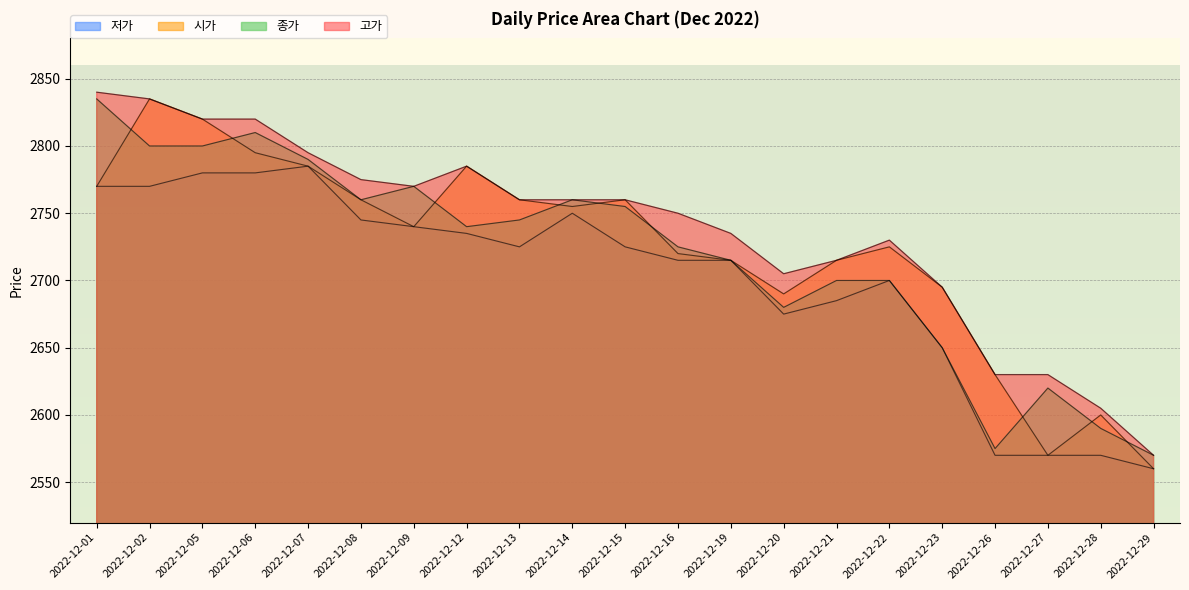

The value of 고가 at 2022-12-13 is 2760. True or false?

True